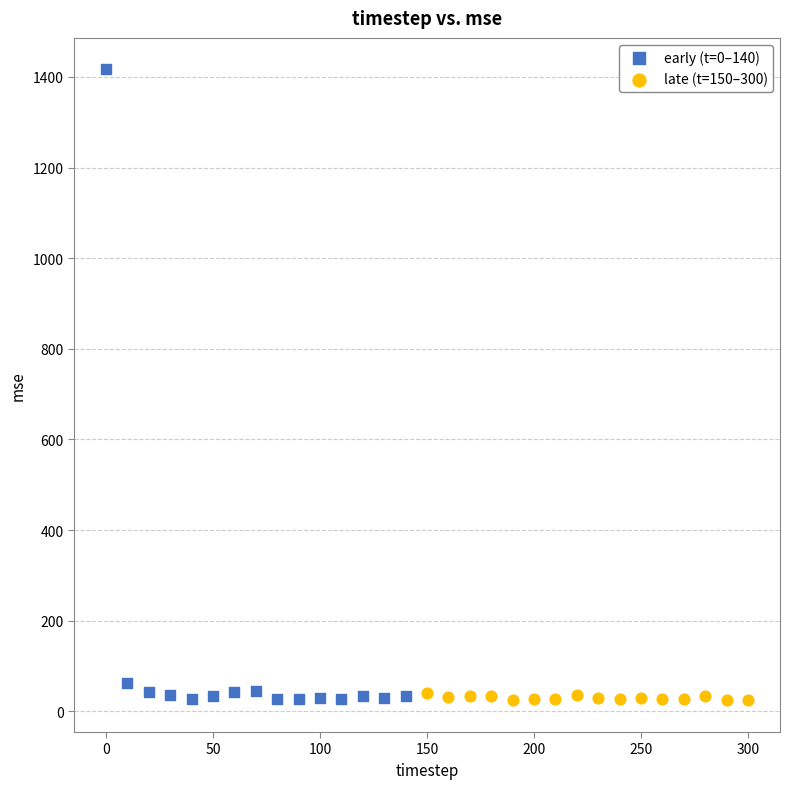

What are all the series names shown in the legend?

early (t=0–140), late (t=150–300)